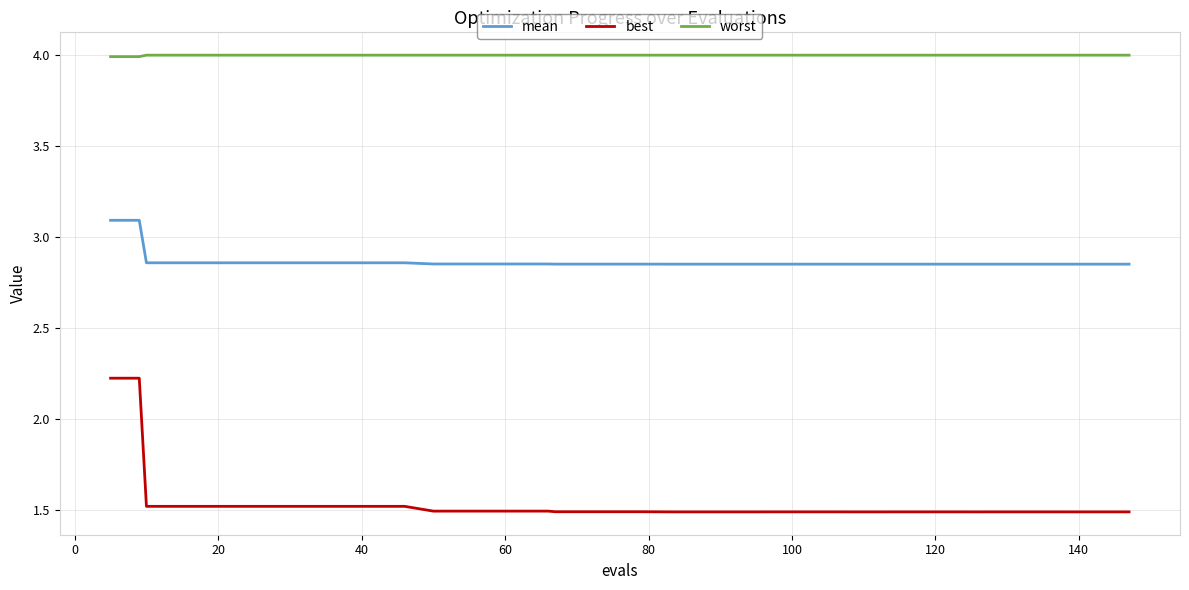

True or false: worst and best intersect in this chart.

False